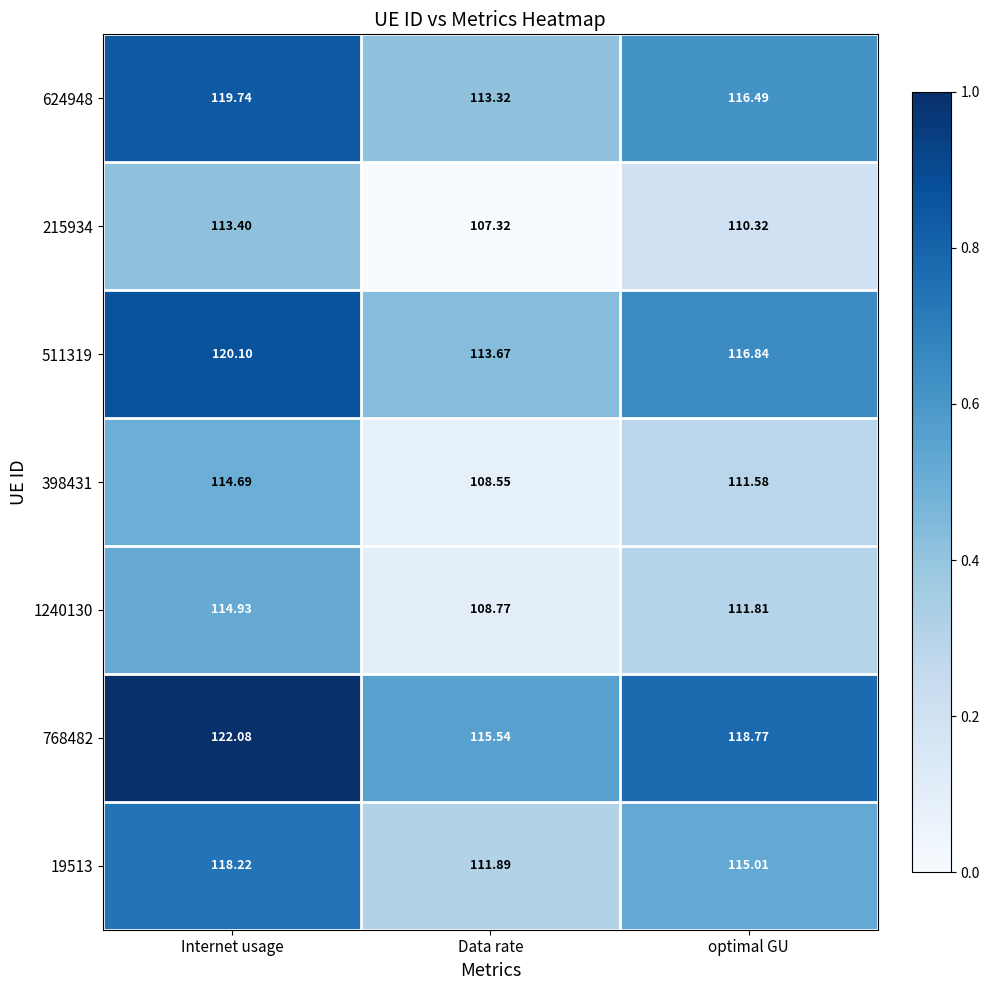

At which label does 768482 reach its minimum?

Data rate